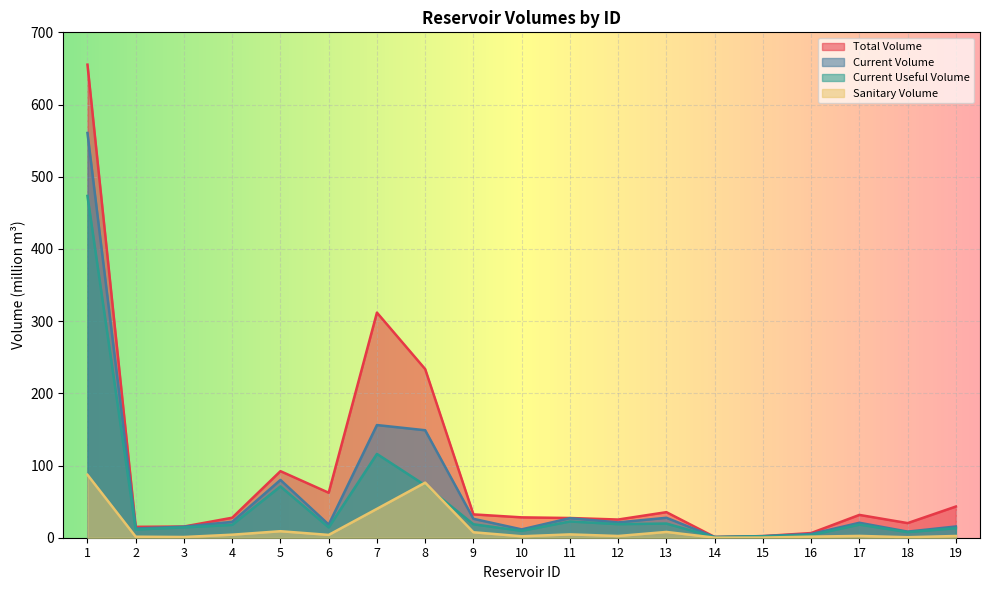

Which has a higher value, 14 or 18?

18